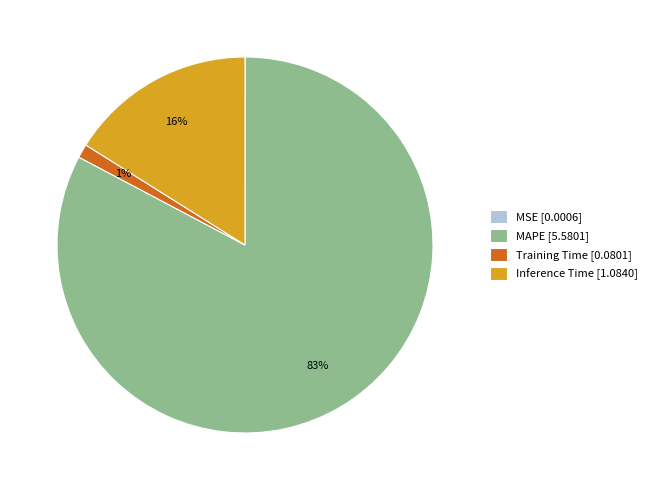

Is it true that Training Time [0.0801] is 11% of the pie?

False